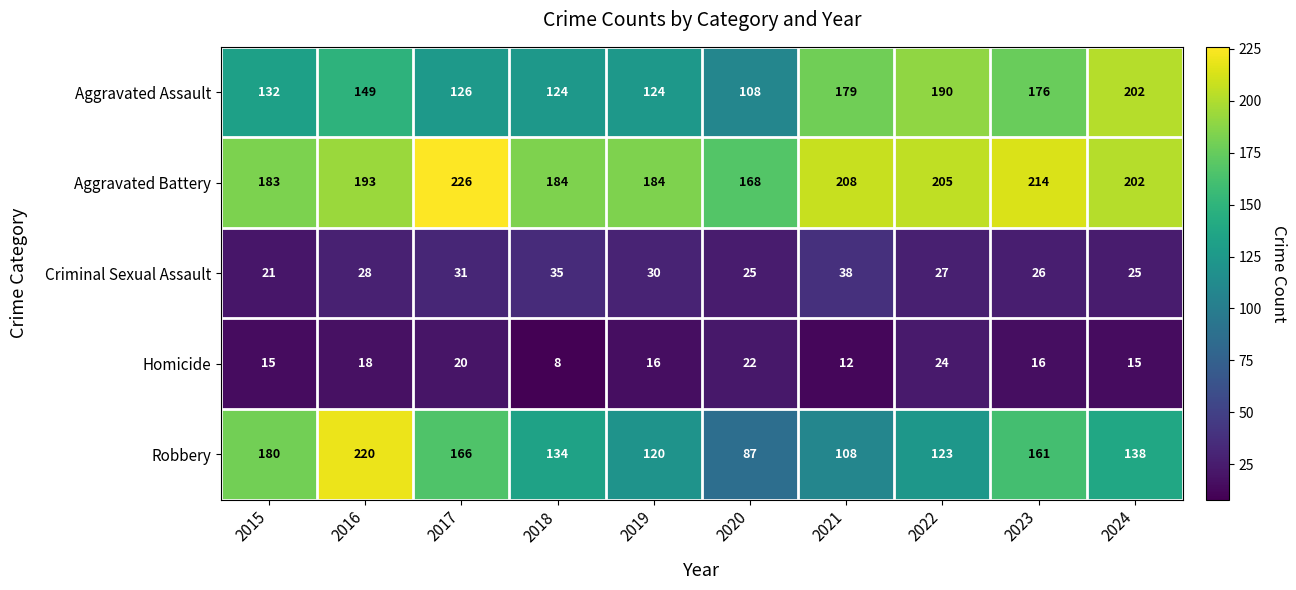

How many values in the Criminal Sexual Assault series are below 28?

5